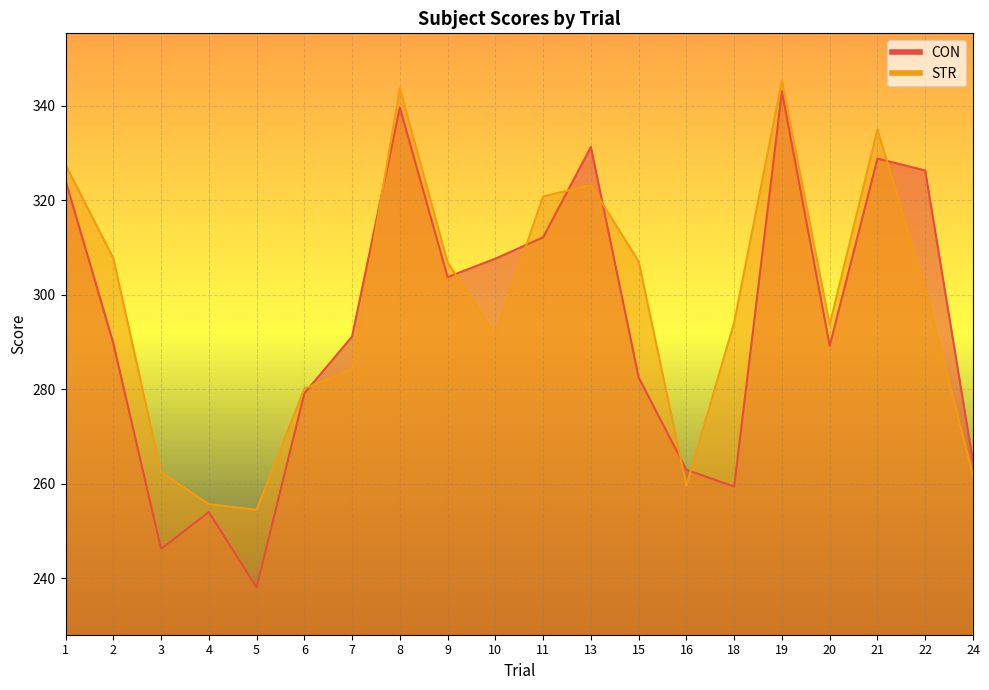

The CON series shows 113.6 at 3. True or false?

False